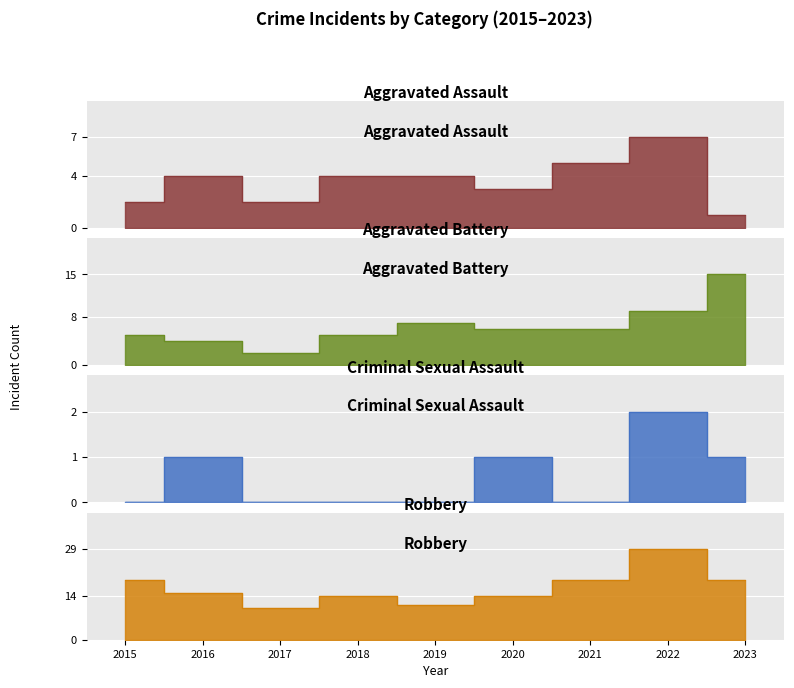

What is the spread (max minus min) of values at 2019?

11